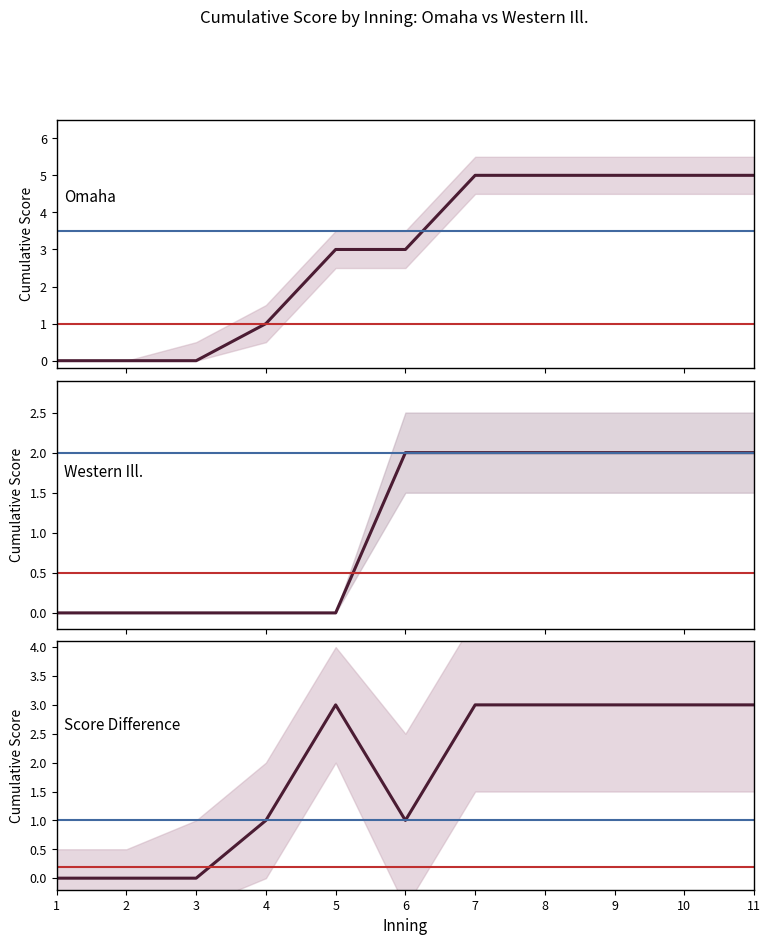

What is the sum of the Score Difference values at 9 and 10?

6